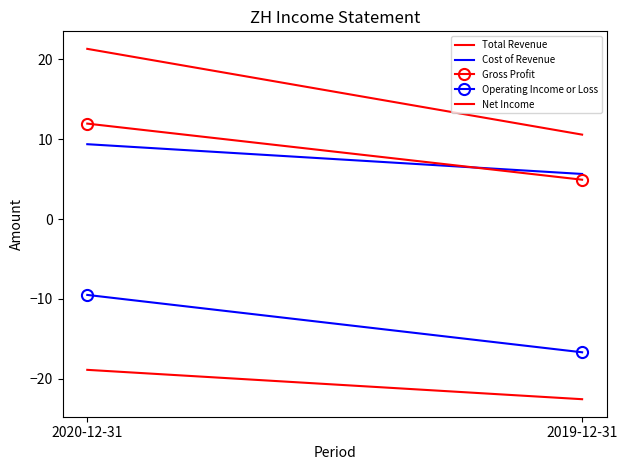

Which series has the largest range (max minus min)?

Total Revenue